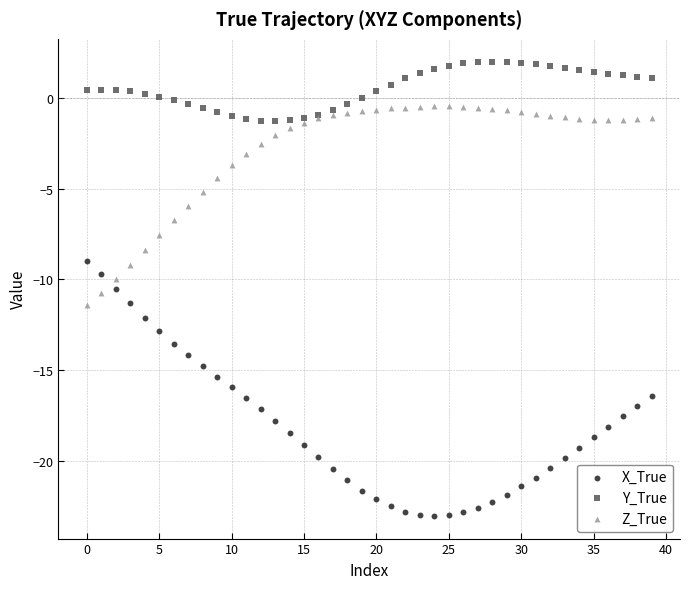

Which series contains the lowest Y value?

X_True